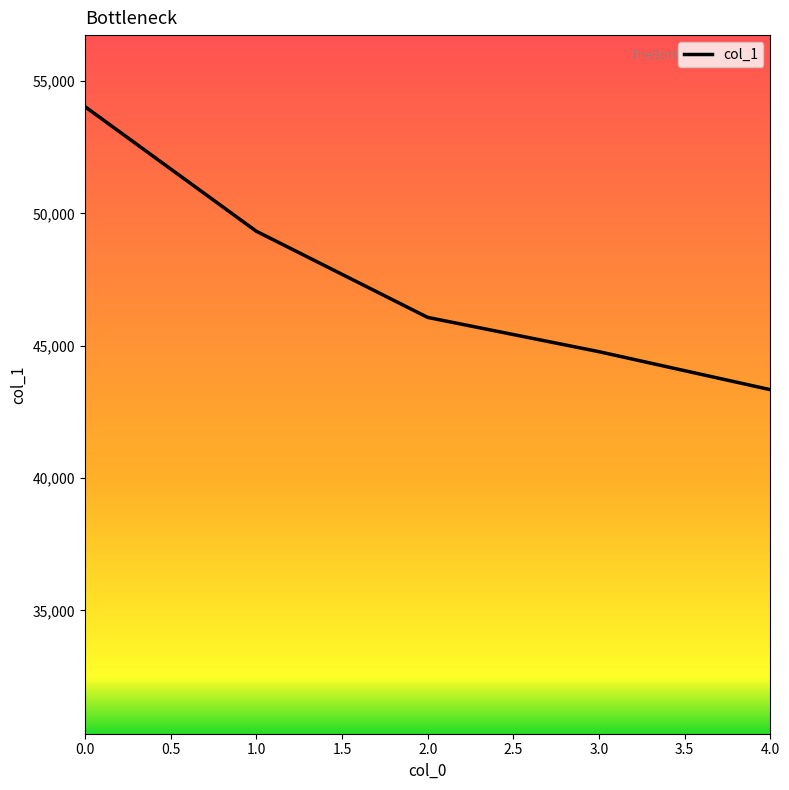

The value at 1.0 is 49326. True or false?

True